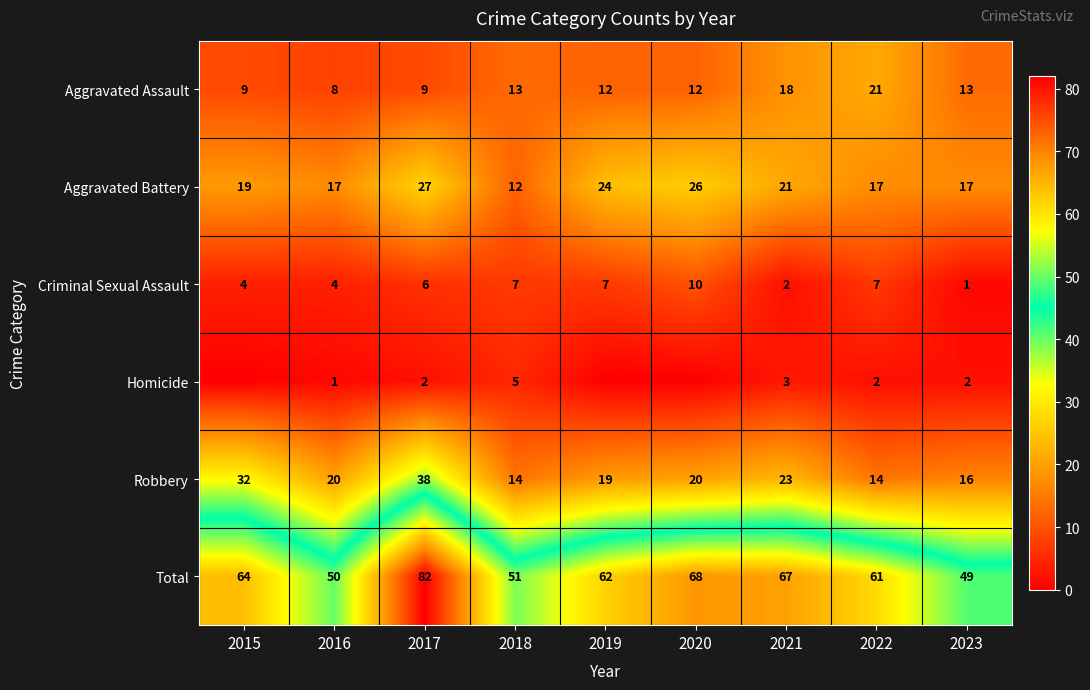

At how many categories does at least one series exceed 5?

9